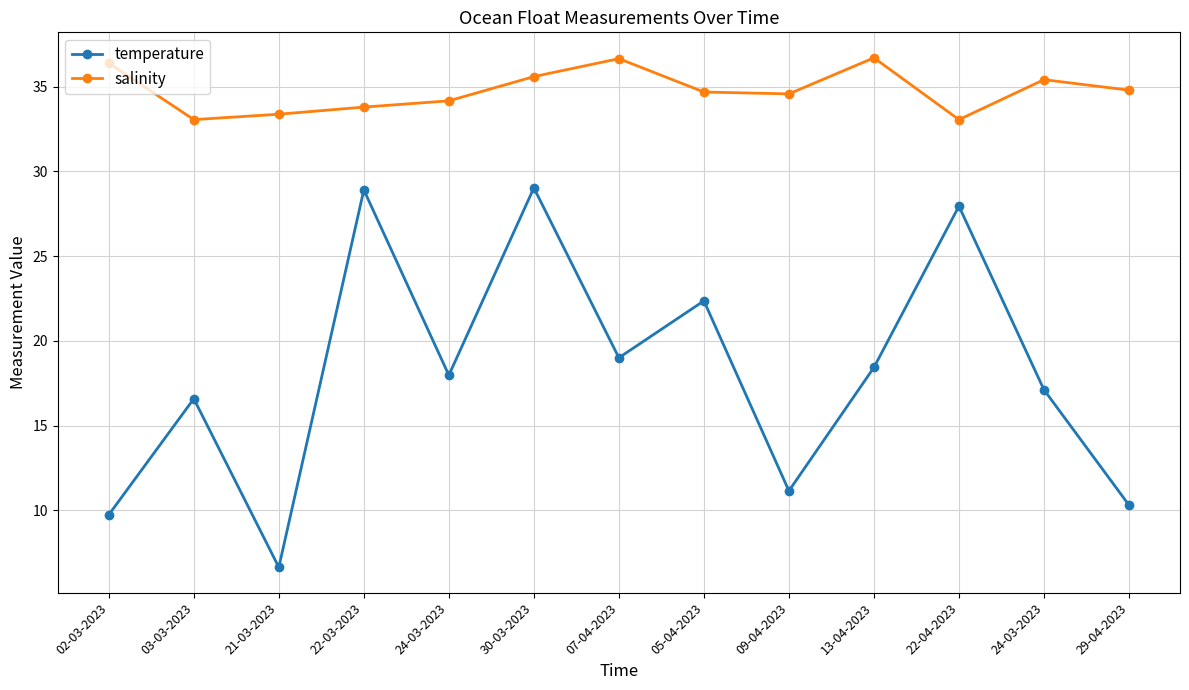

Which category has the highest value in the temperature series?

30-03-2023